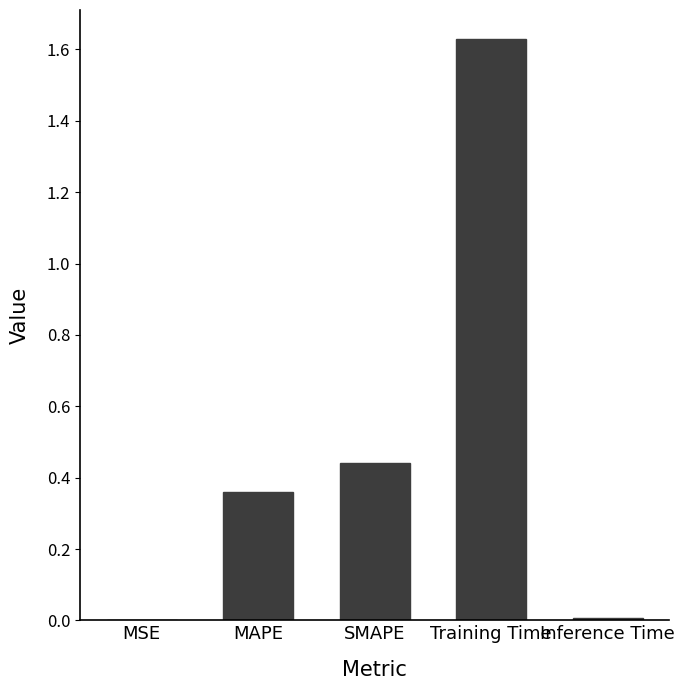

What is the sum of the values at Training Time and MAPE?

2.0